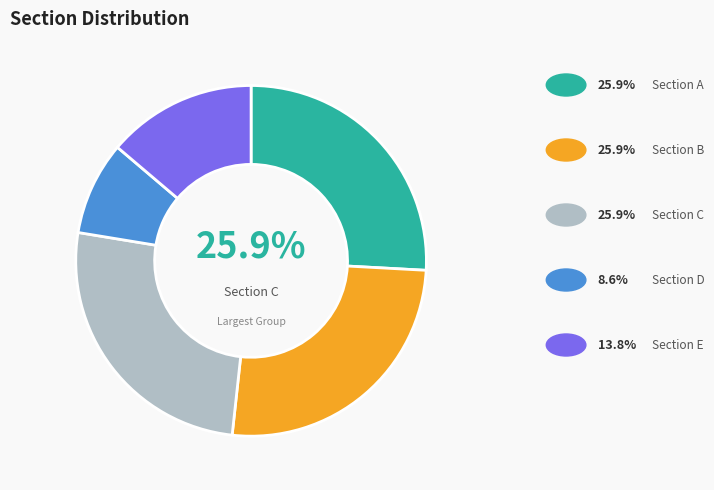

Is there a majority slice in this chart?

No